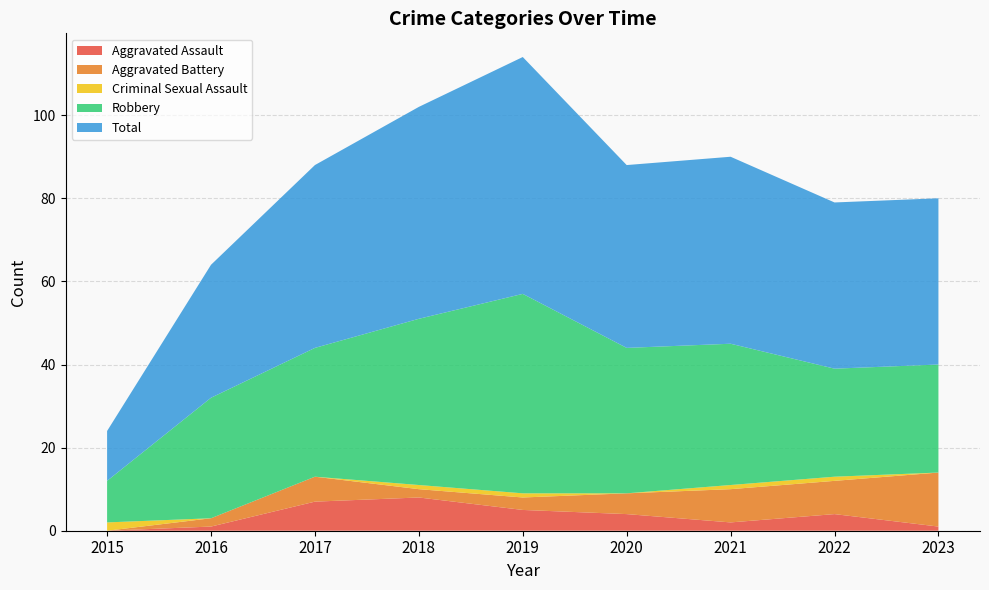

Reading left to right, transcribe all the data shown in this chart.

Aggravated Assault: 0	1	7	8	5	4	2	4	1
Aggravated Battery: 0	2	6	2	3	5	8	8	13
Criminal Sexual Assault: 2	0	0	1	1	0	1	1	0
Robbery: 10	29	31	40	48	35	34	26	26
Total: 12	32	44	51	57	44	45	40	40